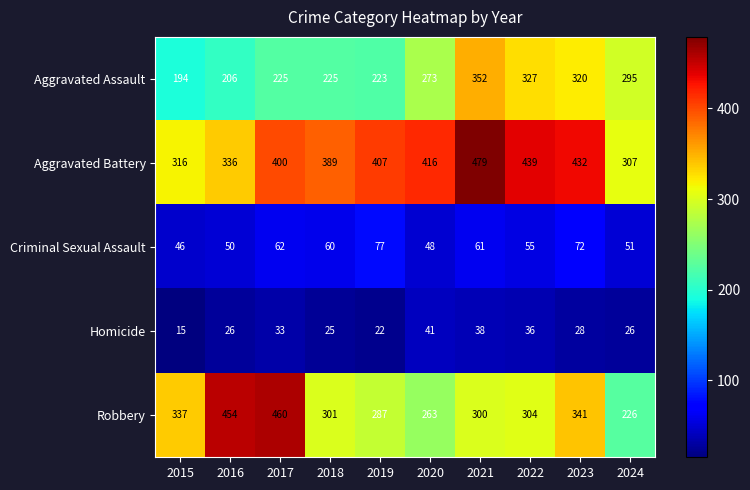

What is the approximate value of Aggravated Assault at 2020, to the nearest 50?

250